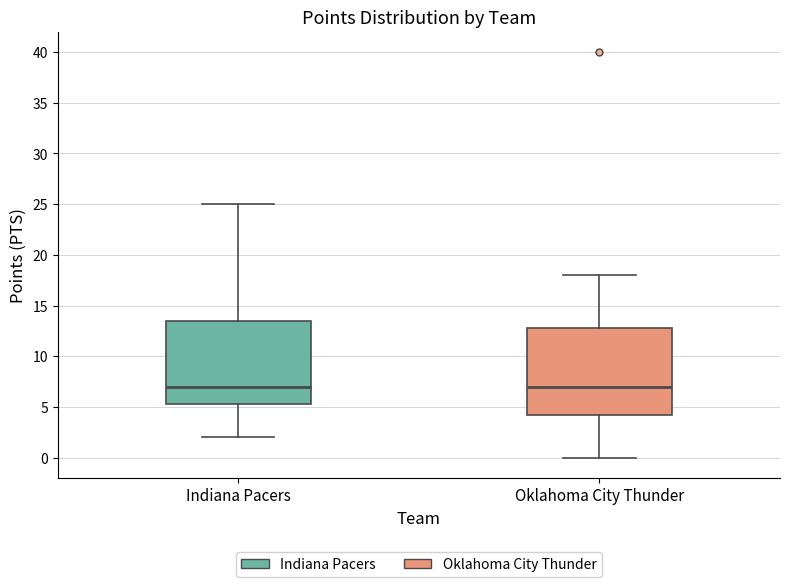

Where is the upper edge of the box for Indiana Pacers on the y-axis? The values are not printed on the chart, so give them approximately, as read against the axis.

13.5